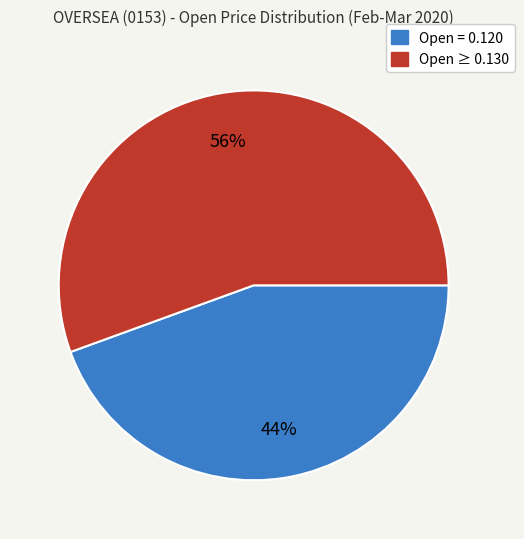

Does any single category account for the majority?

Yes